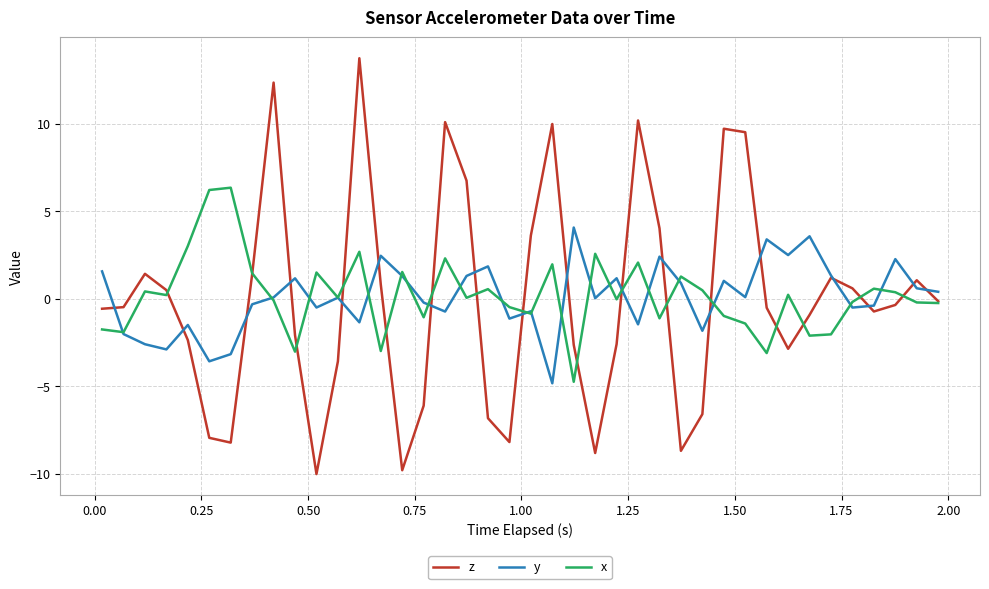

What is the smallest value displayed?

-10.0